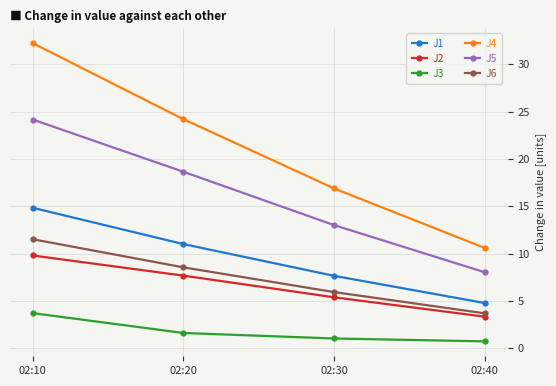

The J4 series shows 16.9 at 02:30. True or false?

True